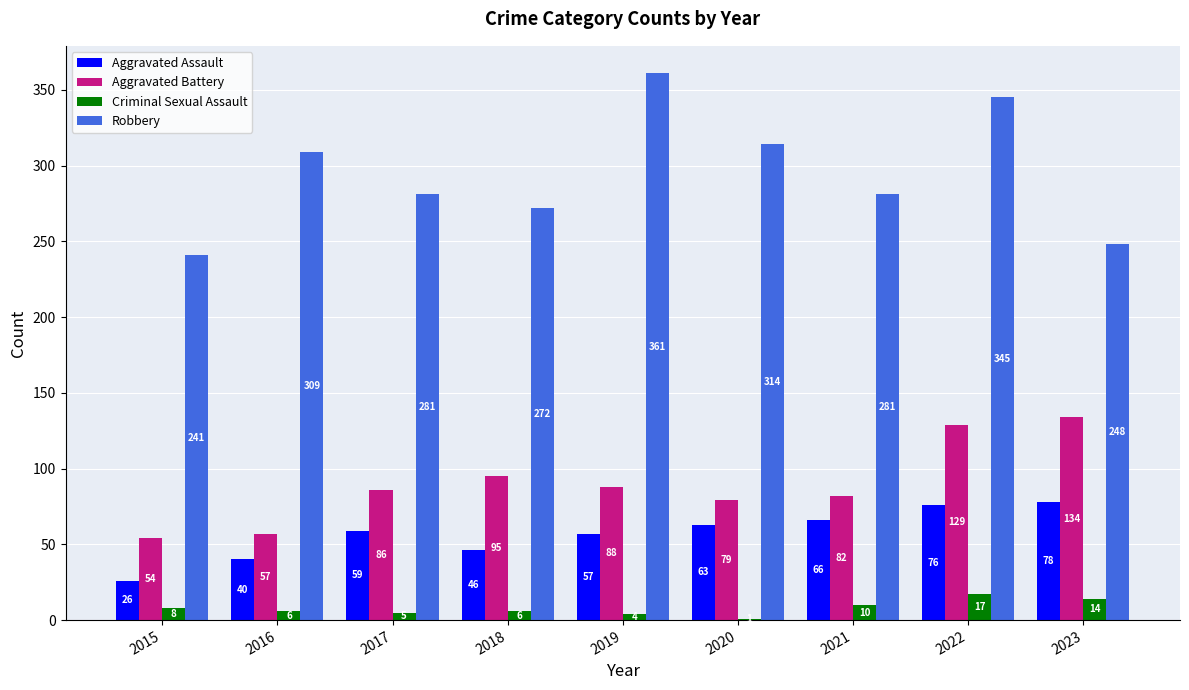

At which category is the sum across all series the highest?

2022